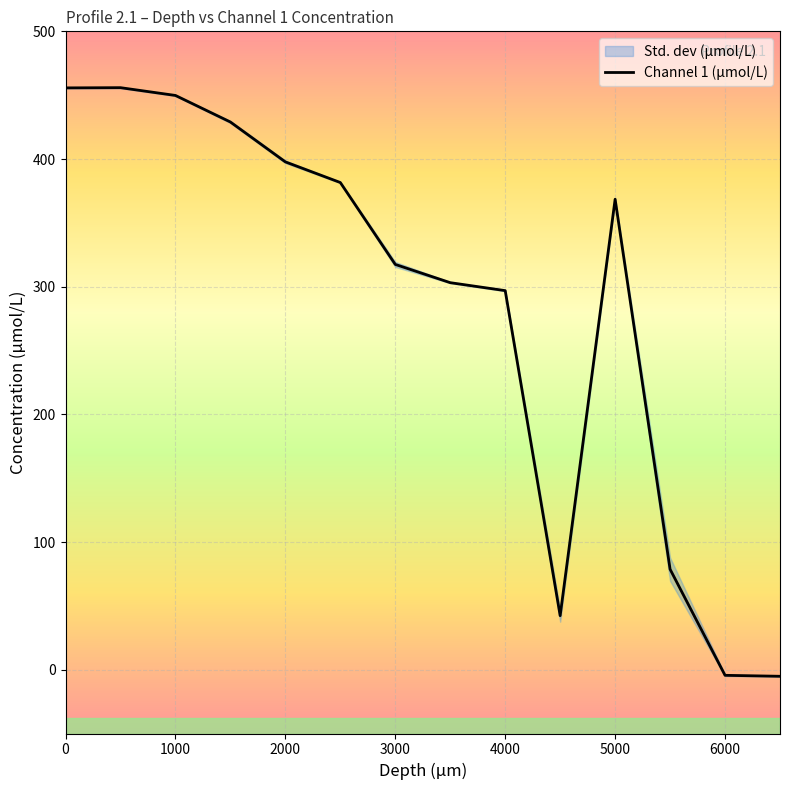

Reading left to right, list all the values displayed in this chart.

0=455.7	500=455.9	1000=449.8	1500=429.0	2000=397.7	2500=381.6	3000=317.4	3500=303.1	4000=296.9	4500=42.3	5000=368.5	5500=78.7	6000=-4.4	6500=-5.2